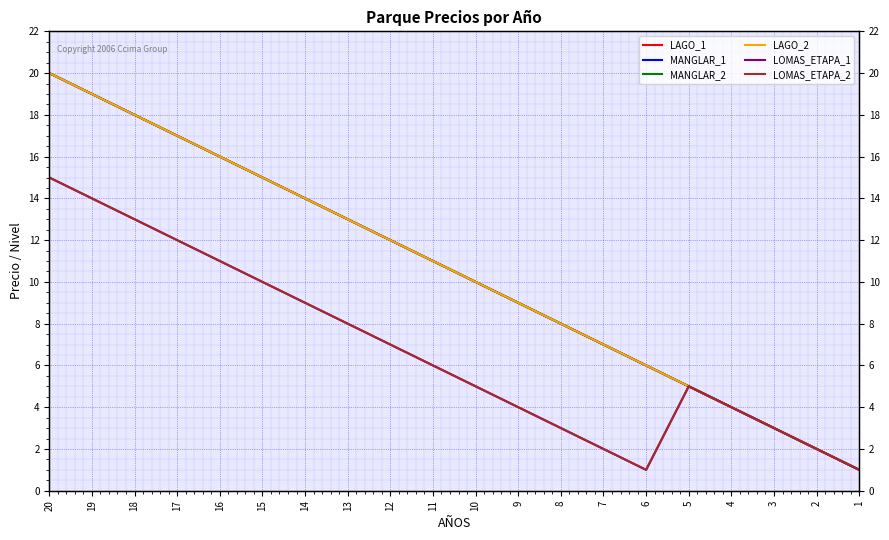

True or false: LAGO_1 and LOMAS_ETAPA_2 cross at least once.

False